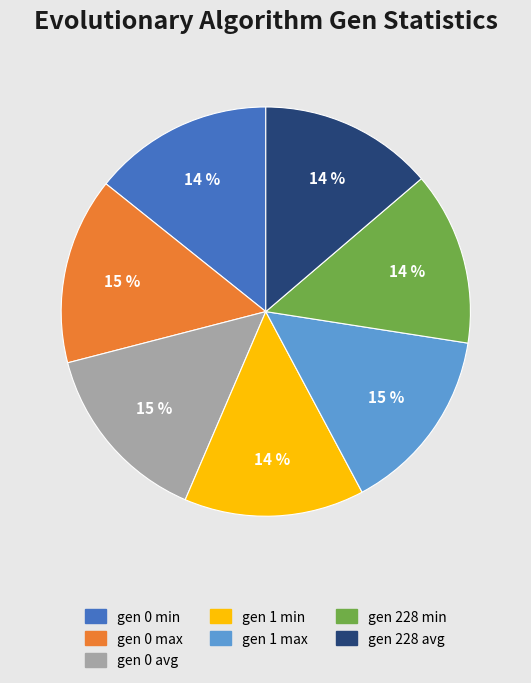

Combined, do gen 1 max and gen 0 avg account for over 50%?

No